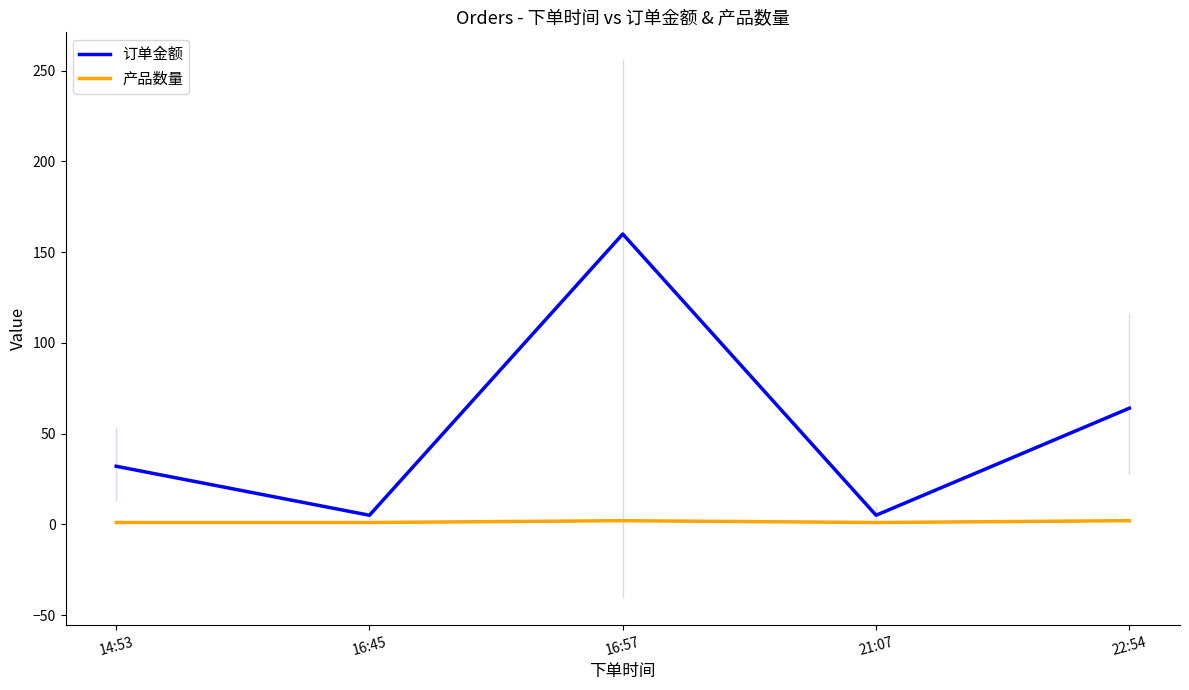

At which category is the sum across all series the highest?

16:57